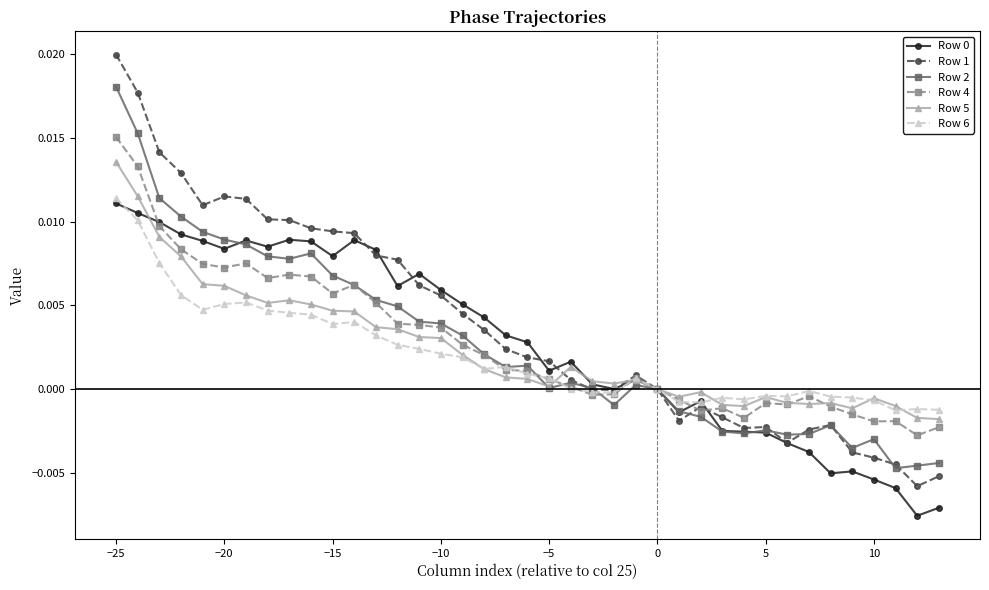

In Row 1, how many points are lower than both neighbors (excluding endpoints)?

6